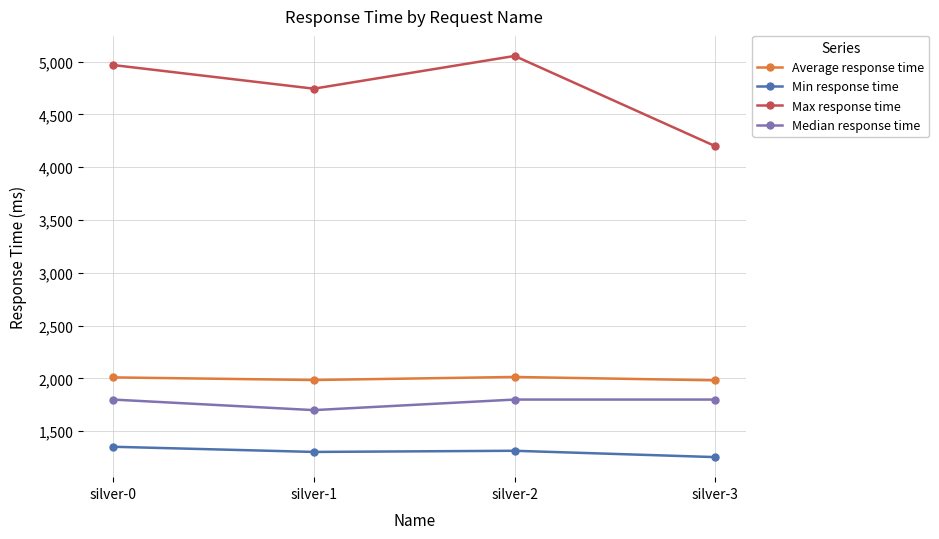

Rank the series at silver-3 from highest to lowest value.

Max response time, Average response time, Median response time, Min response time